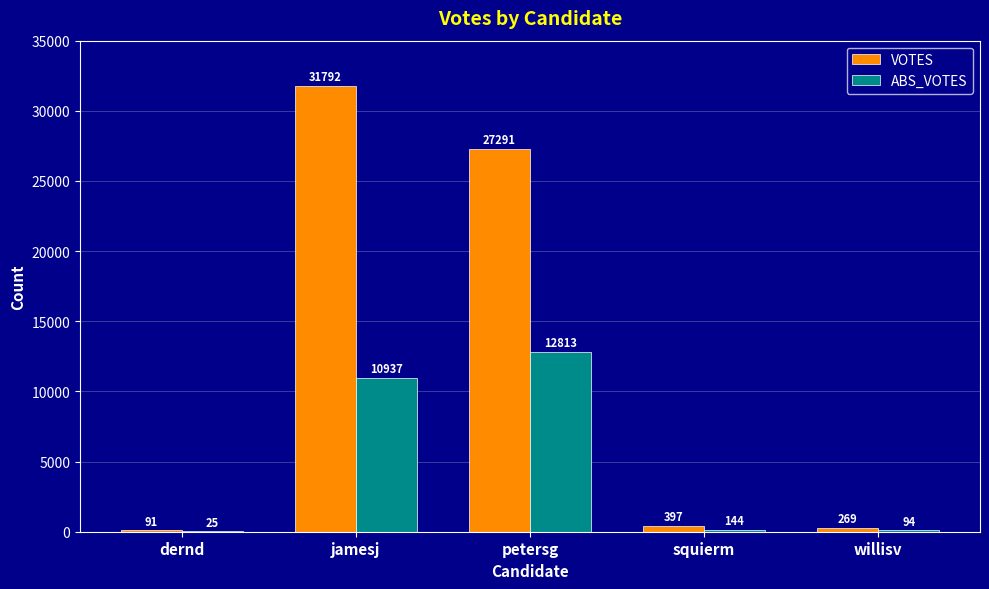

Which series changed the most between dernd and squierm?

VOTES